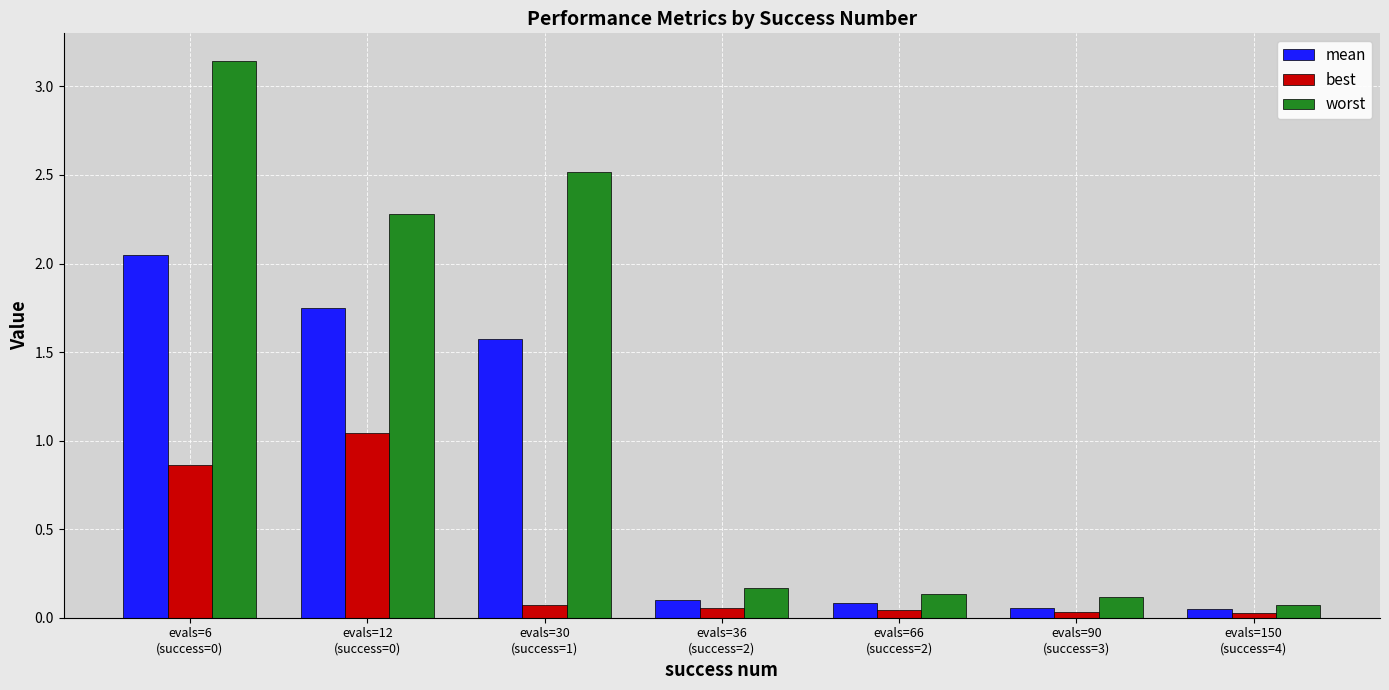

Which series changed the most between evals=6
(success=0) and evals=30
(success=1)?

best